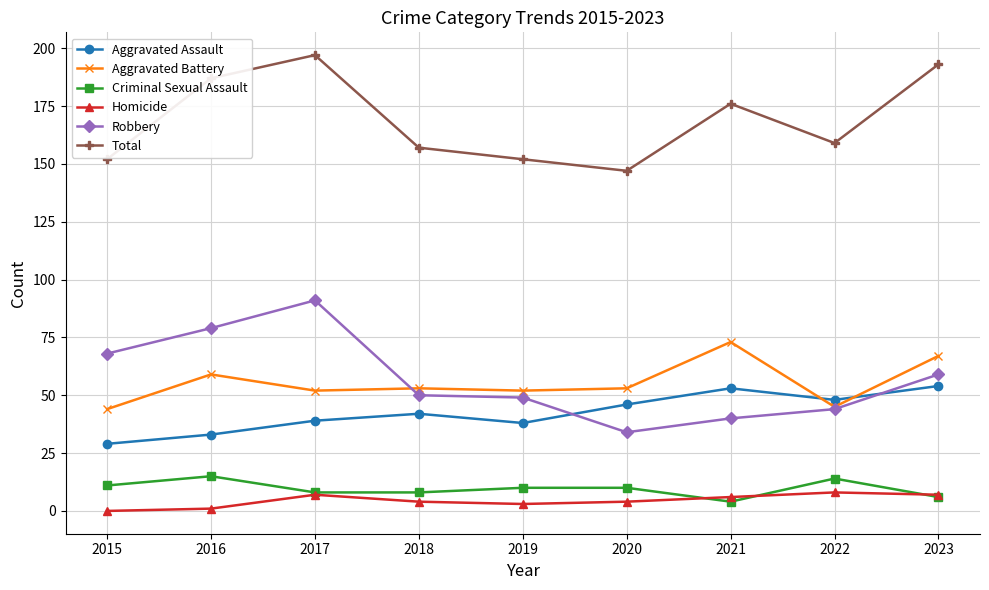

The value of Criminal Sexual Assault at 2018 is 8. True or false?

True